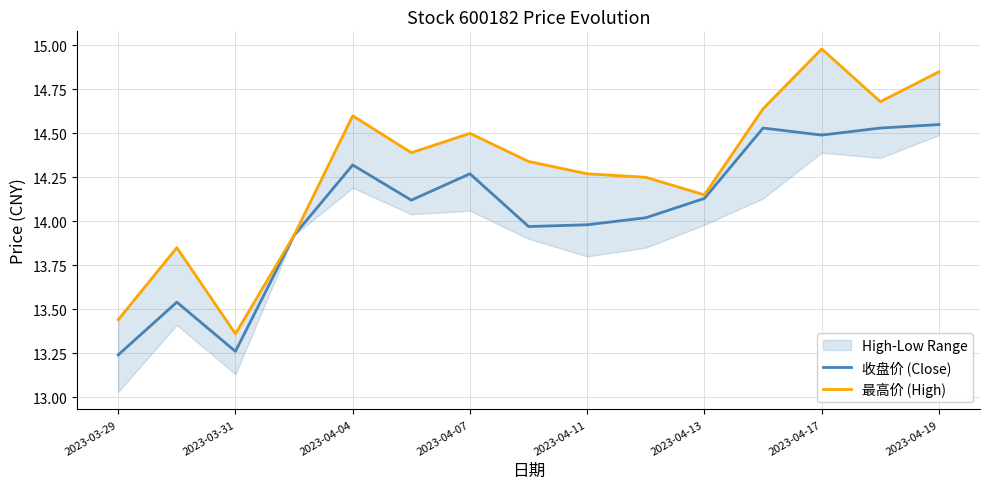

What is the value of the 最高价 (High) point at the 12th from the left?

14.6